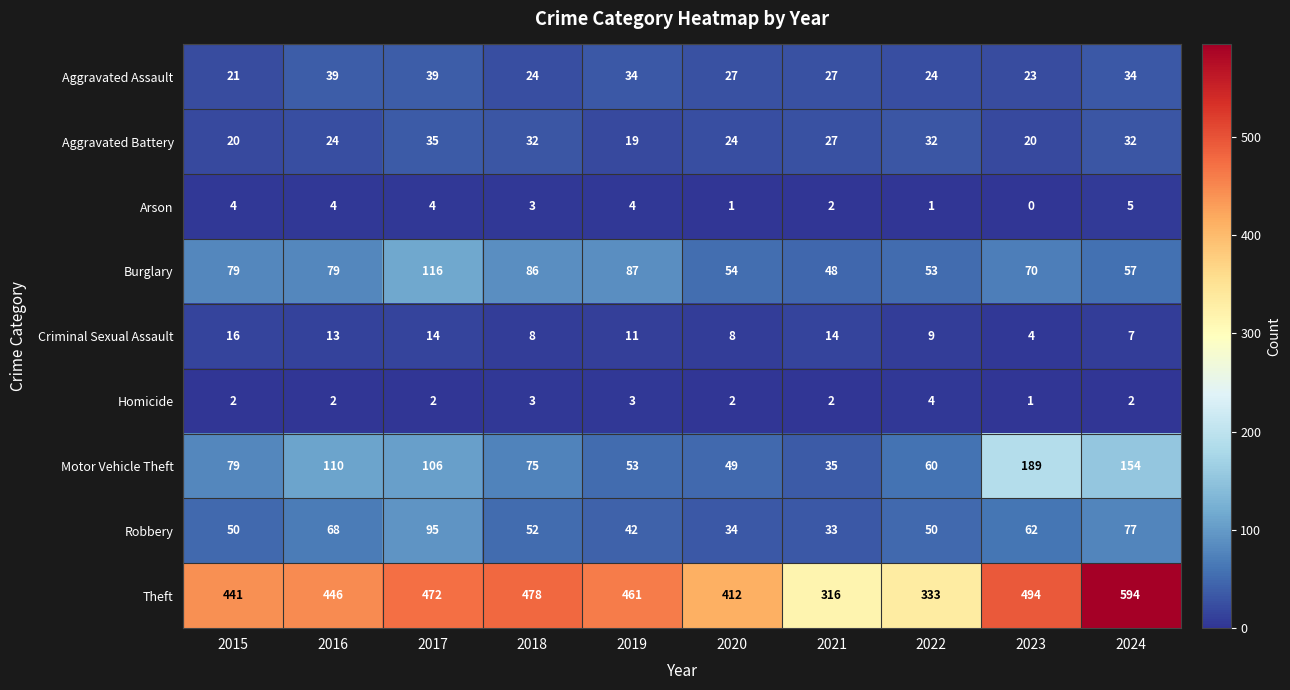

At which label does Aggravated Assault reach its minimum?

2015